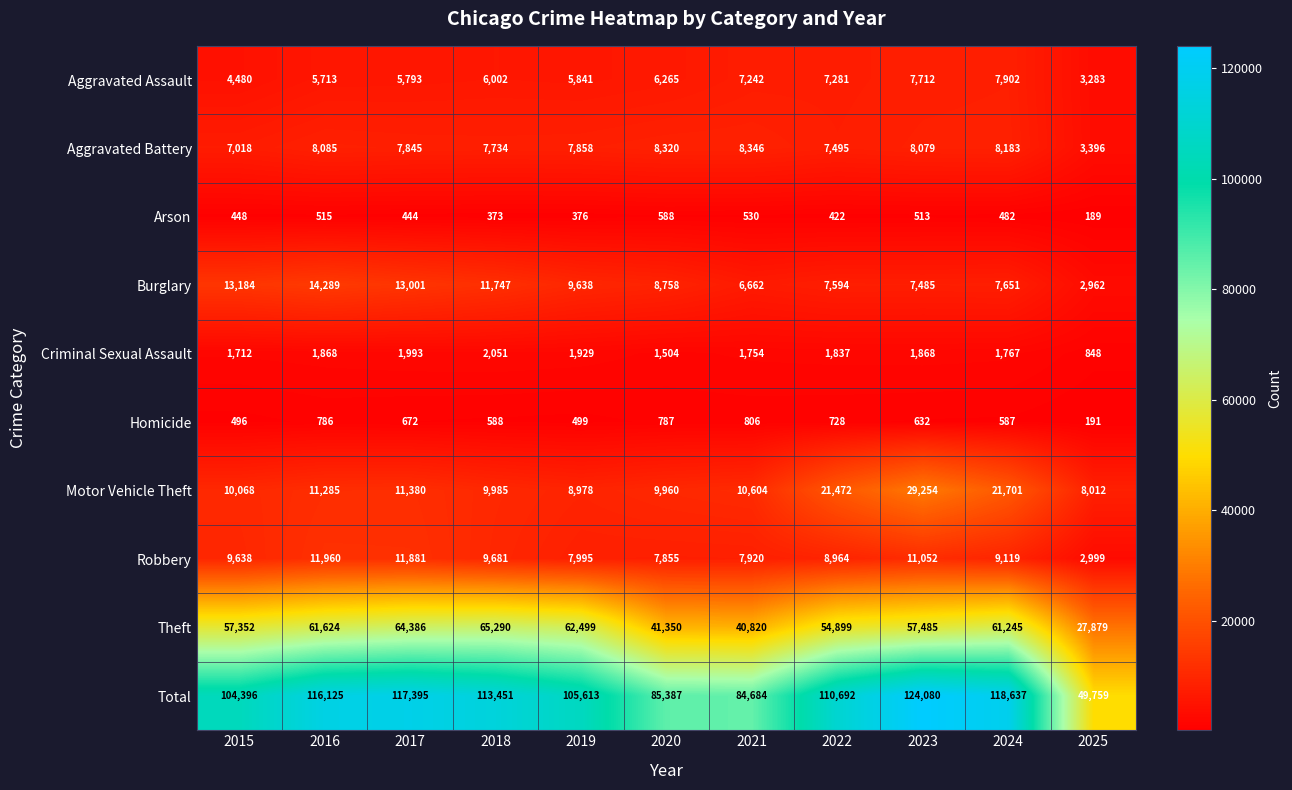

What is the sum of all Burglary values?

102971